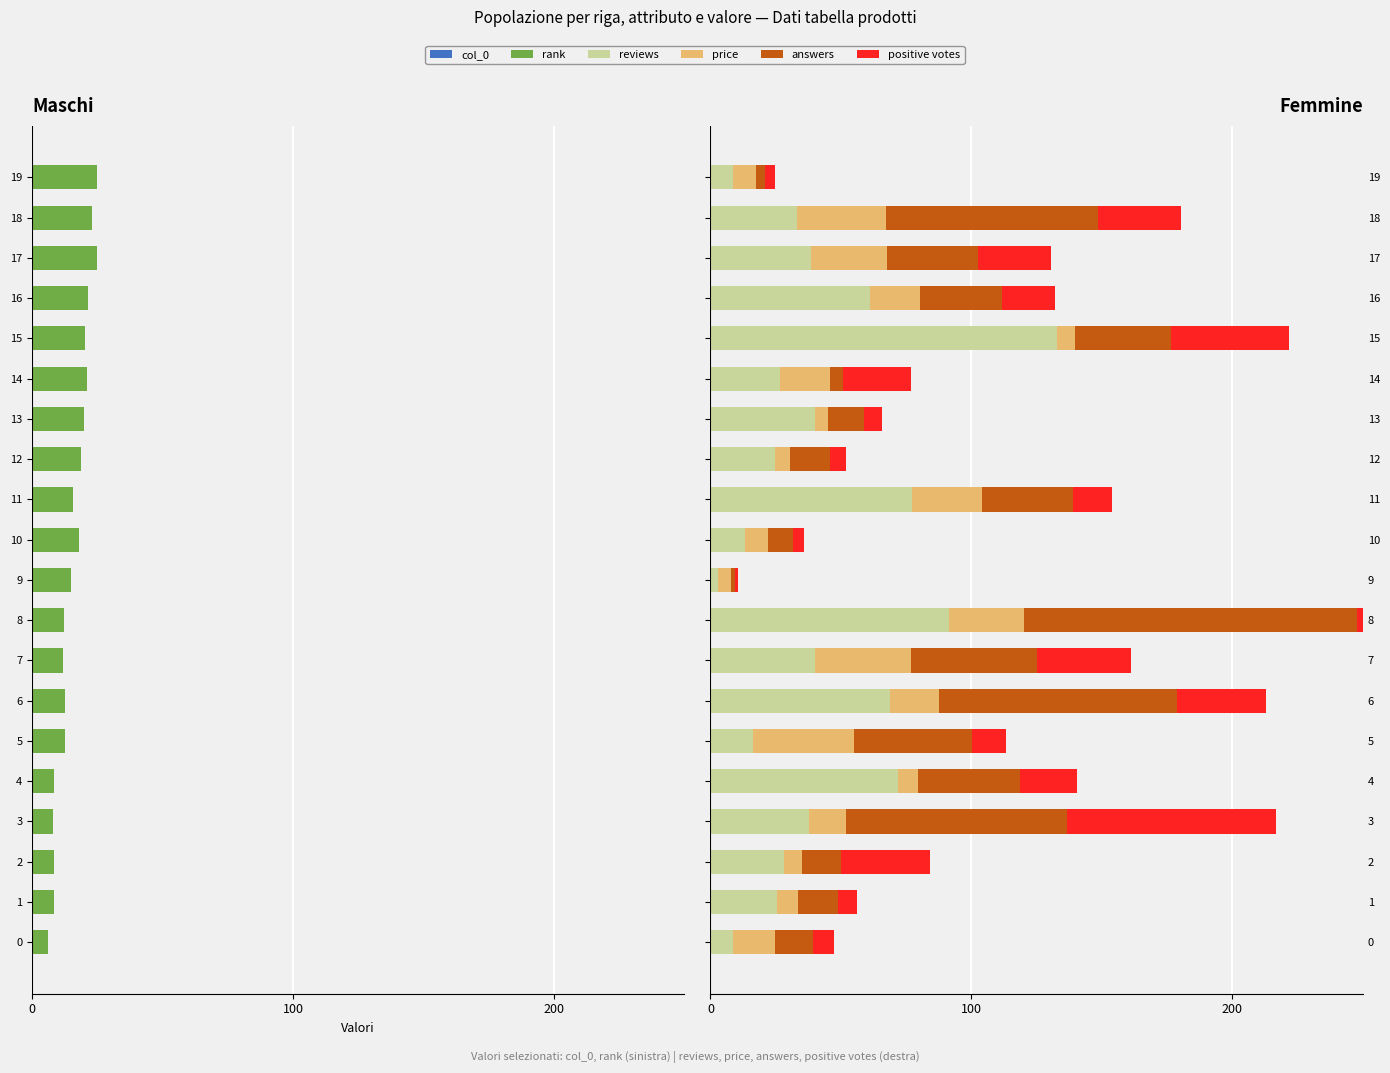

Does the chart contain stacked bars?

No